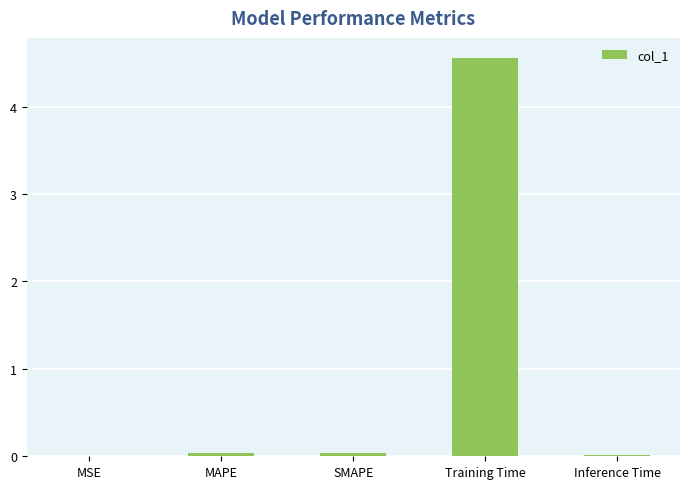

What is the change in value from MSE to Training Time?

+4.6